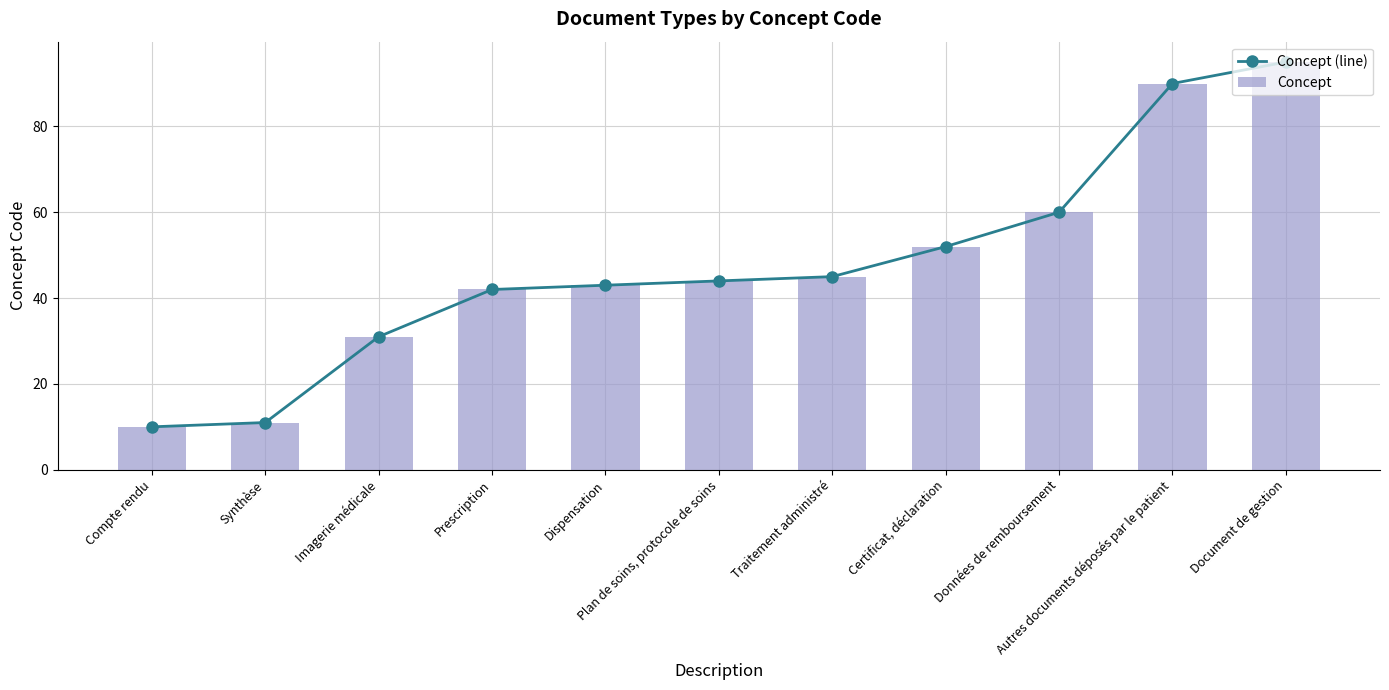

At Document de gestion, list the series in order from smallest to largest.

Concept (line), Concept